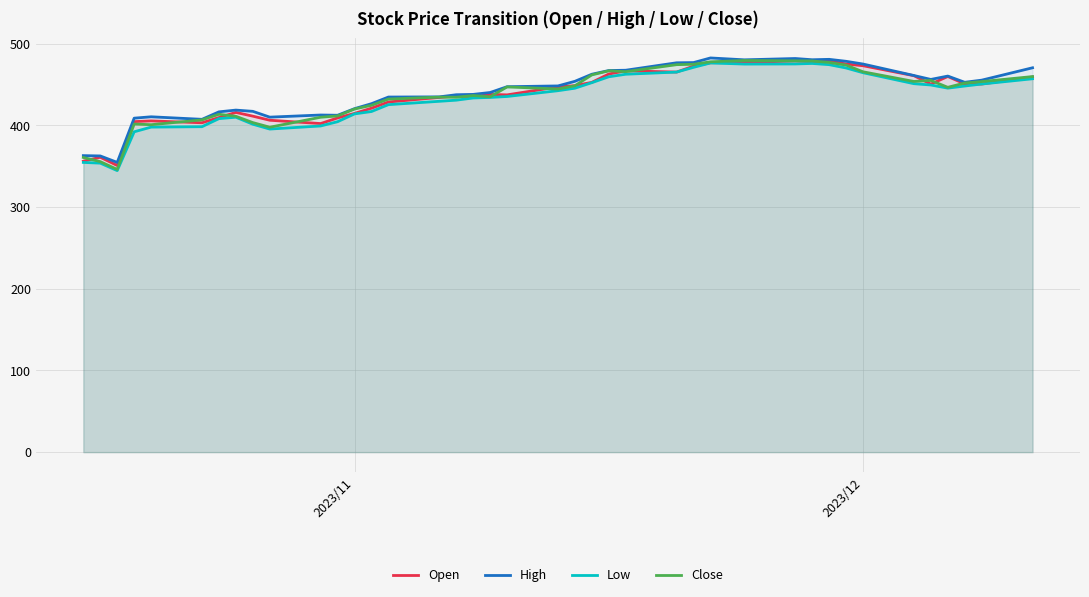

What is the lowest value of the High series?

354.8